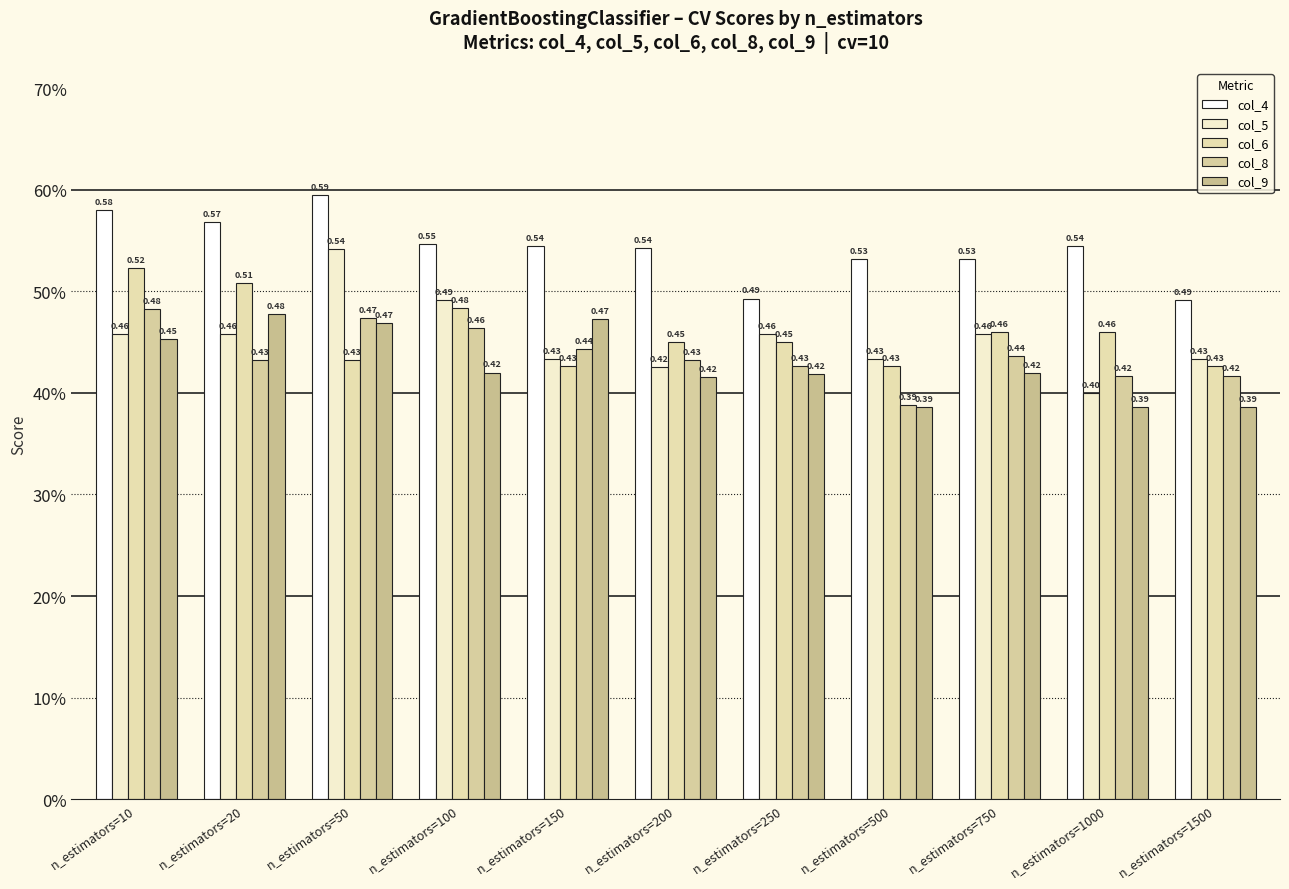

What is the total value across all series at n_estimators=1500?

2.2